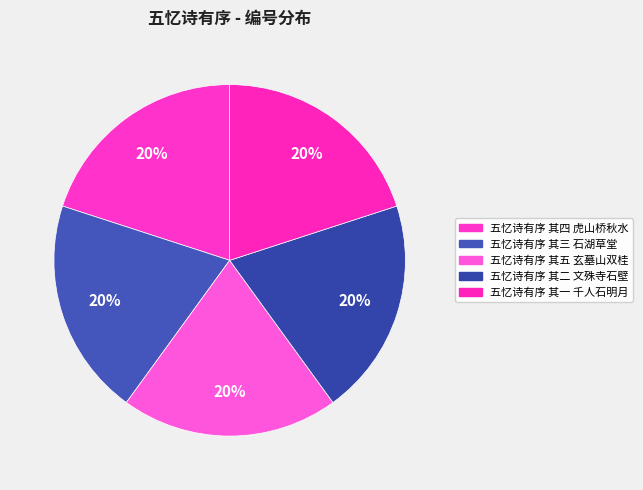

Combined, what portion of the pie is 五忆诗有序 其一 千人石明月 and 五忆诗有序 其三 石湖草堂?

40.0%